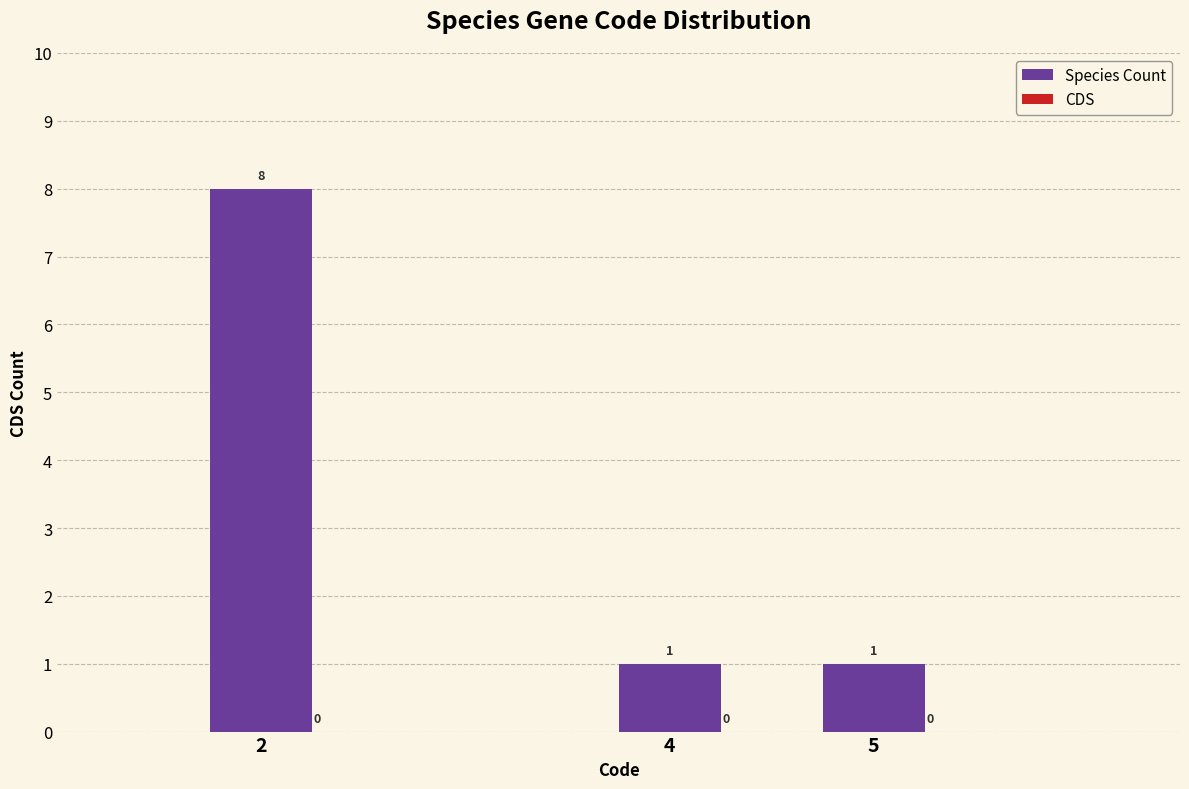

What is the value of the 2nd bar from the left?

1